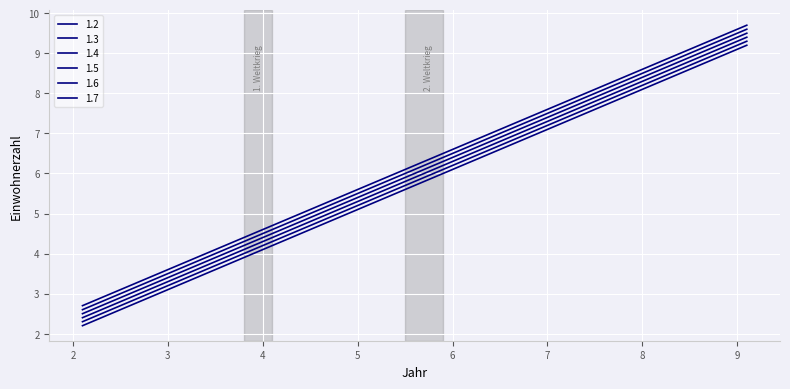

How many lines are shown in the chart?

6